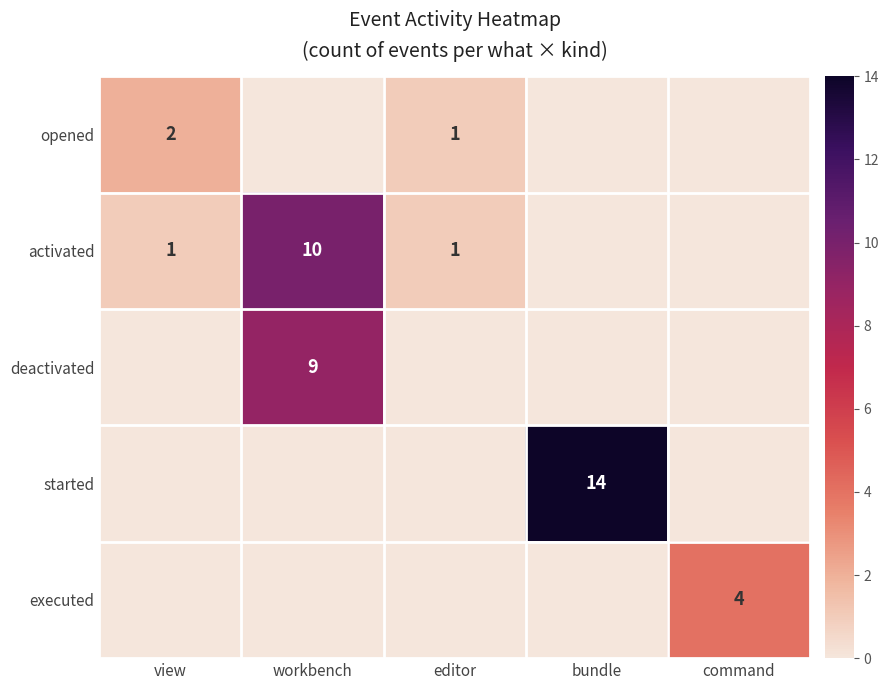

True or false: executed has a value of 2 at command.

False